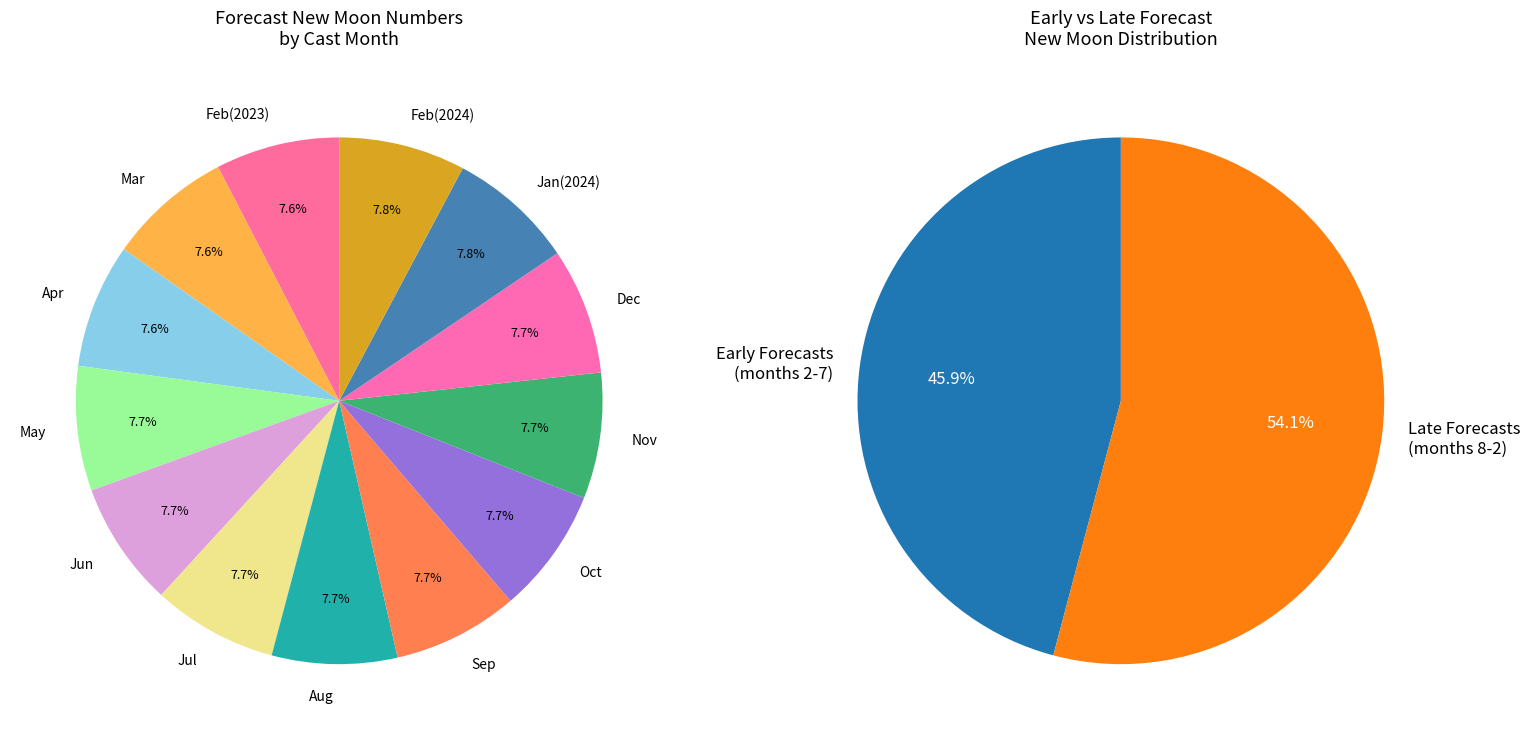

To the nearest percent, what portion does 8 represent?

8%